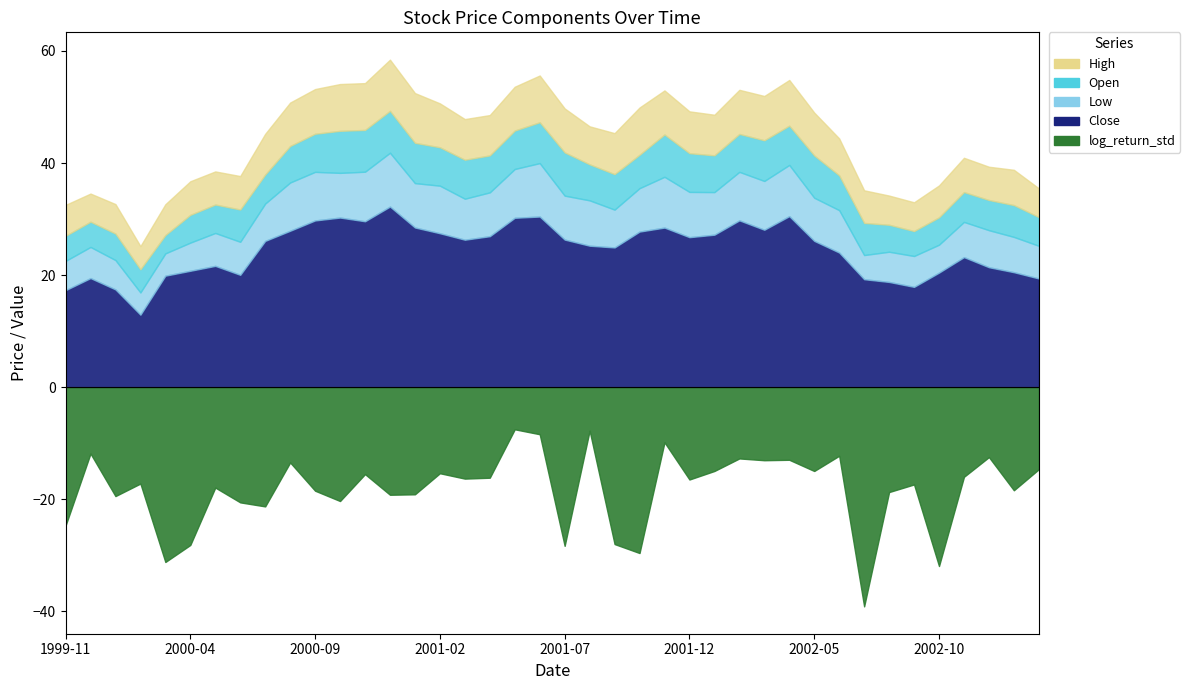

What is the value of the Close point at the 18th from the left?

26.9